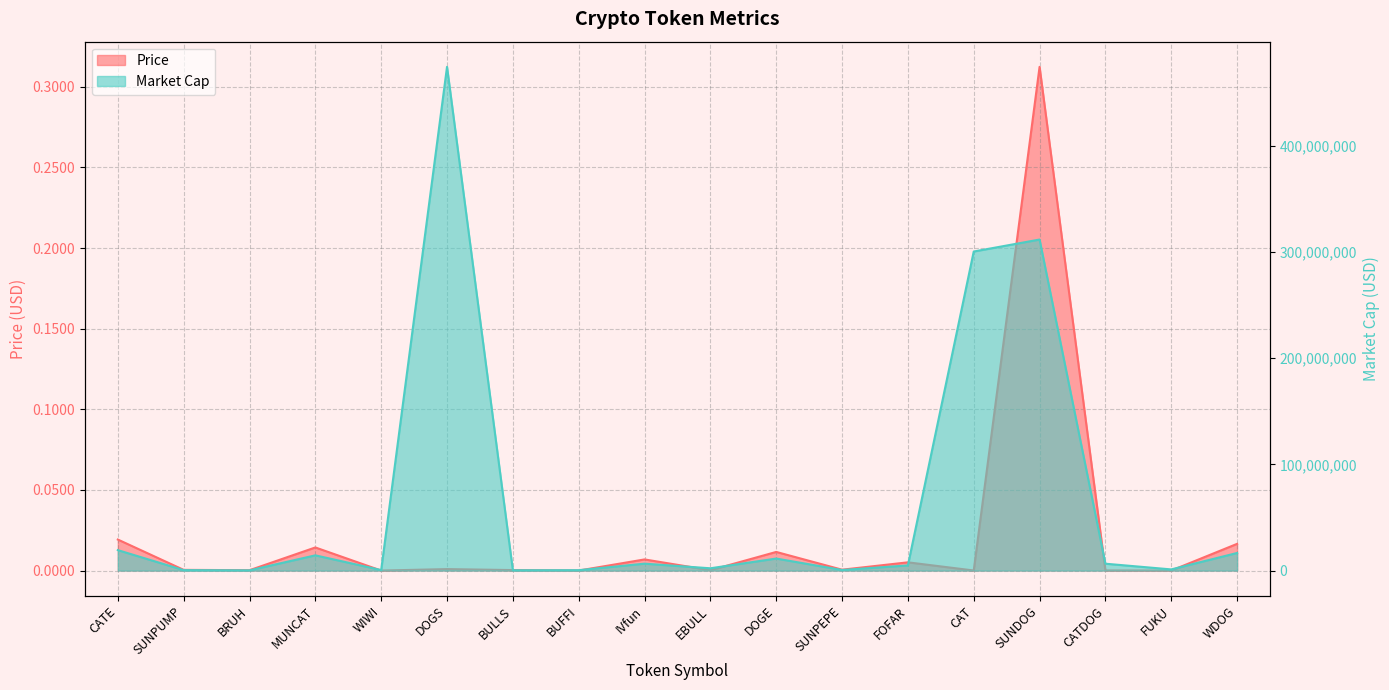

Count the number of data series in this chart.

2